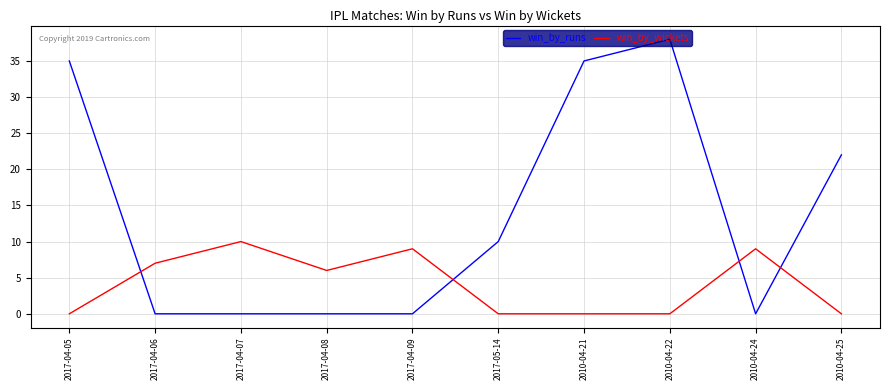

At which category is the sum across all series the highest?

2010-04-22